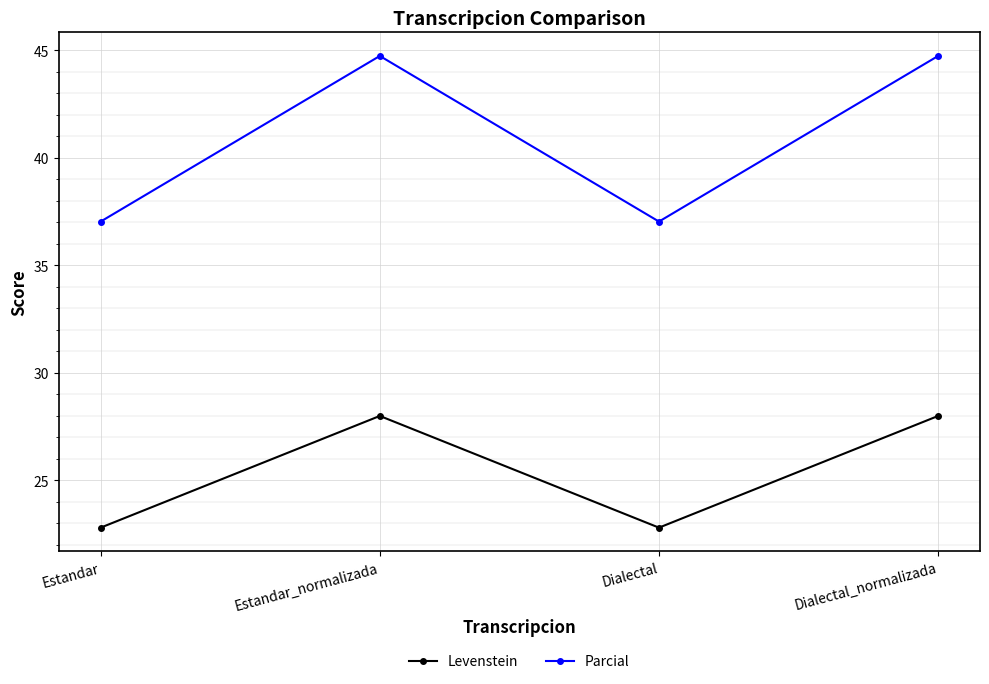

What is the difference between the highest and lowest values at Estandar?

14.2